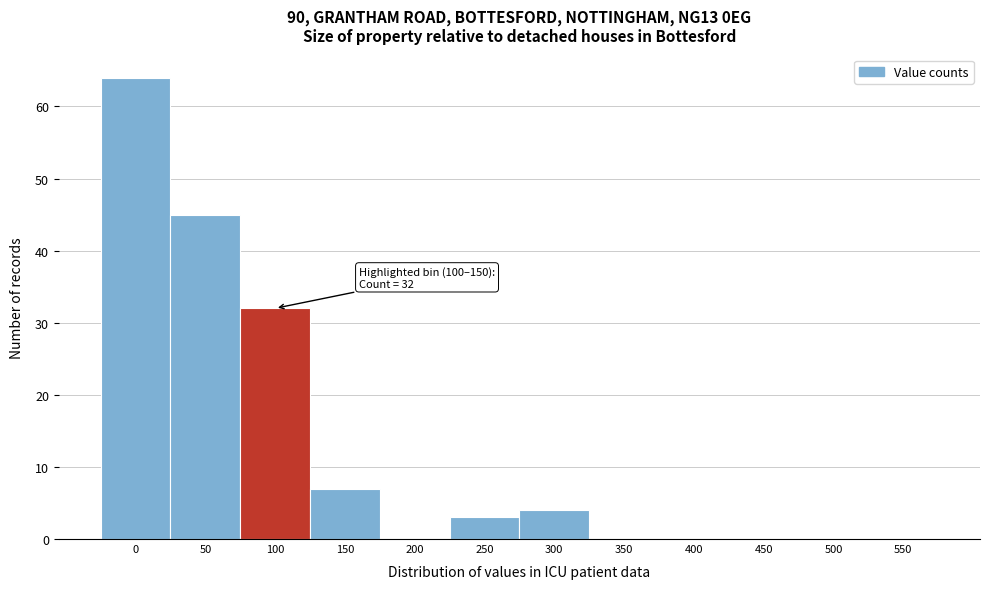

Reading left to right, list all the values displayed in this chart.

0=64	50=45	100=32	150=7	200=0	250=3	300=4	350=0	400=0	450=0	500=0	550=0